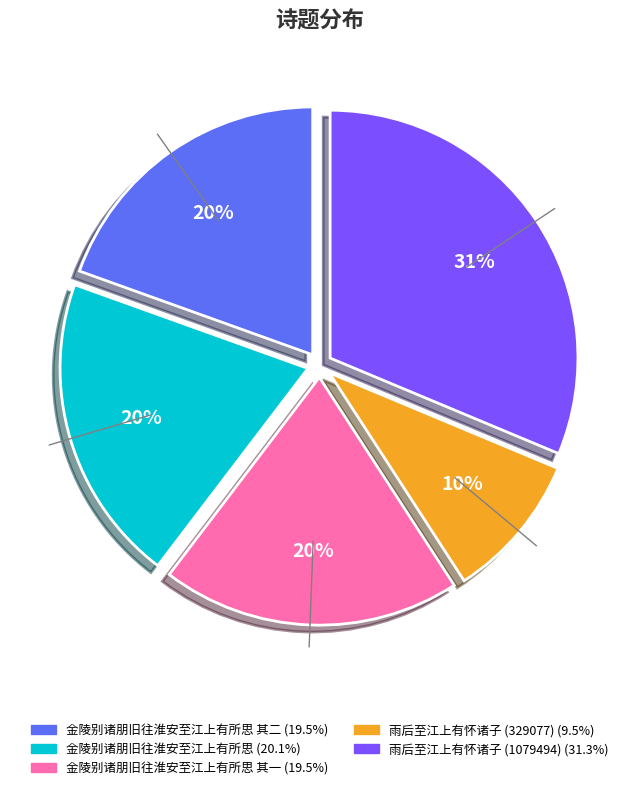

To the nearest percent, what is the average slice percentage?

20%